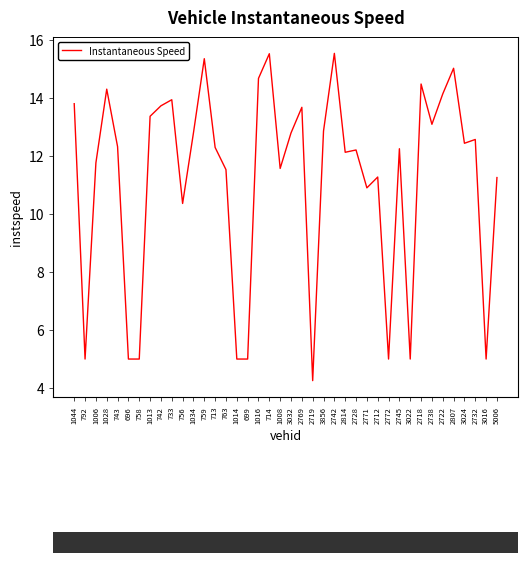

Is it true that the value at 743 is 18.2?

False